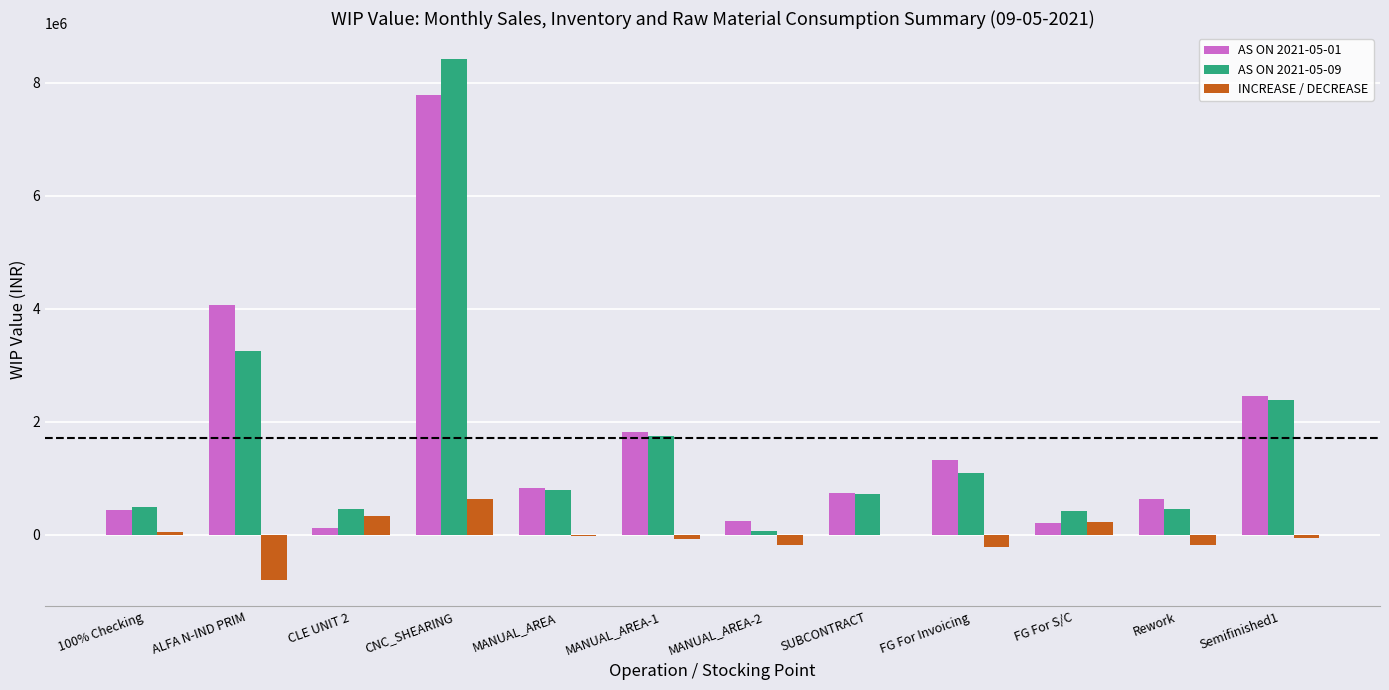

How many distinct data groups are displayed?

3